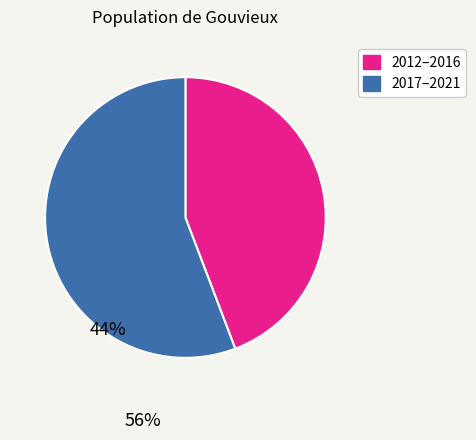

Is there any slice that represents more than half of the pie?

Yes